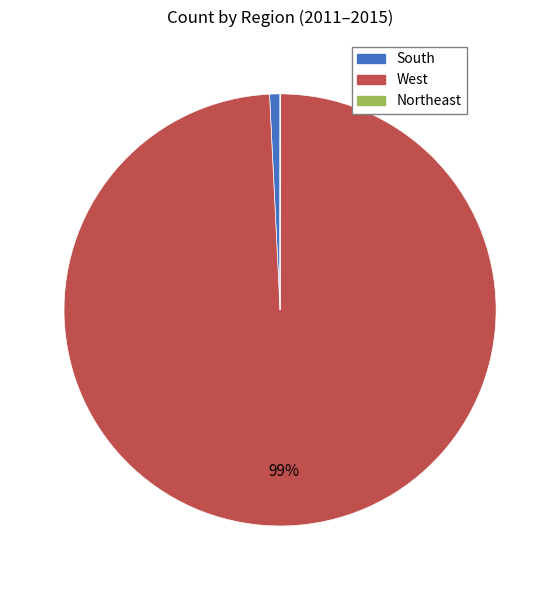

Is there a majority slice in this chart?

Yes